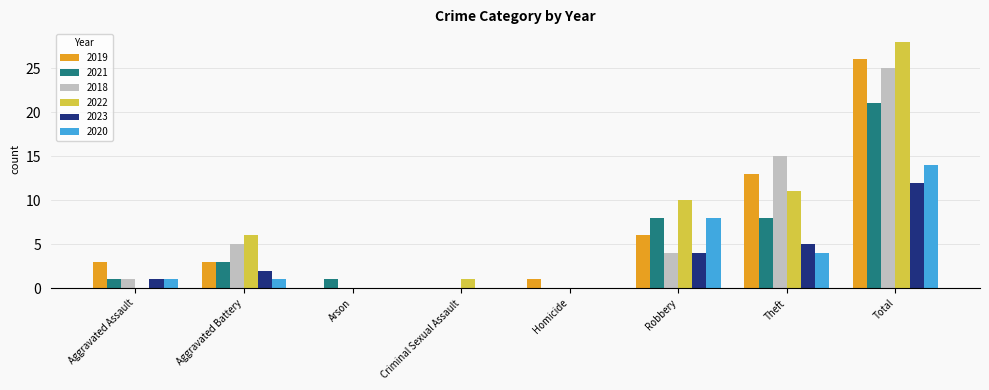

At which category is the sum across all series the highest?

Total